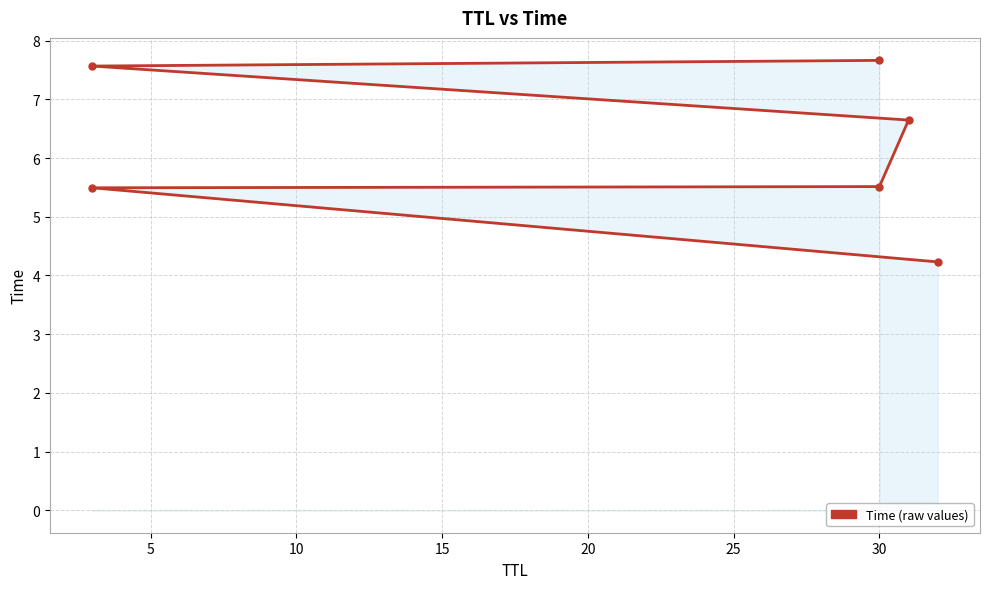

How many series are shown in this chart?

1